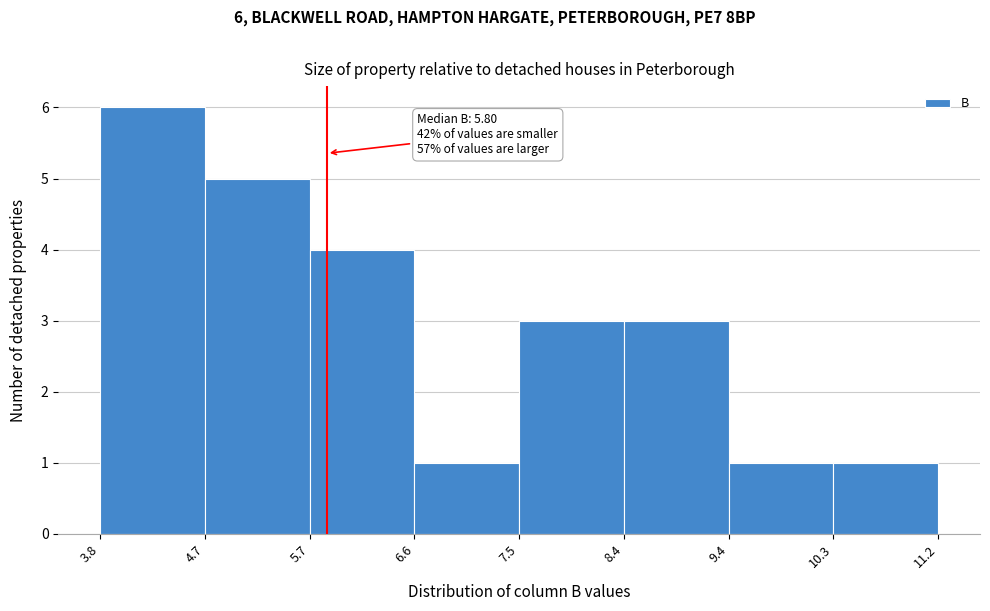

Which range on the x-axis has the tallest bar?

3.8 to 4.7